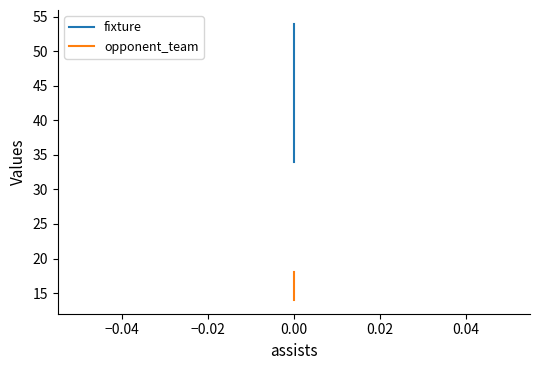

How many distinct data groups are displayed?

2